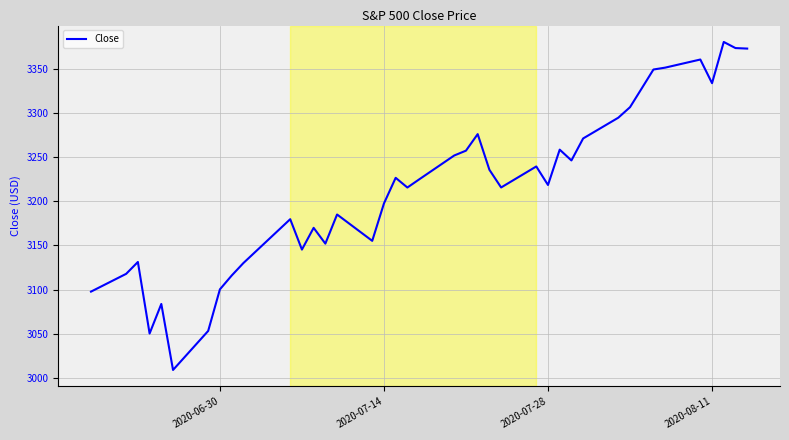

What is the difference between the maximum and minimum values?

371.3